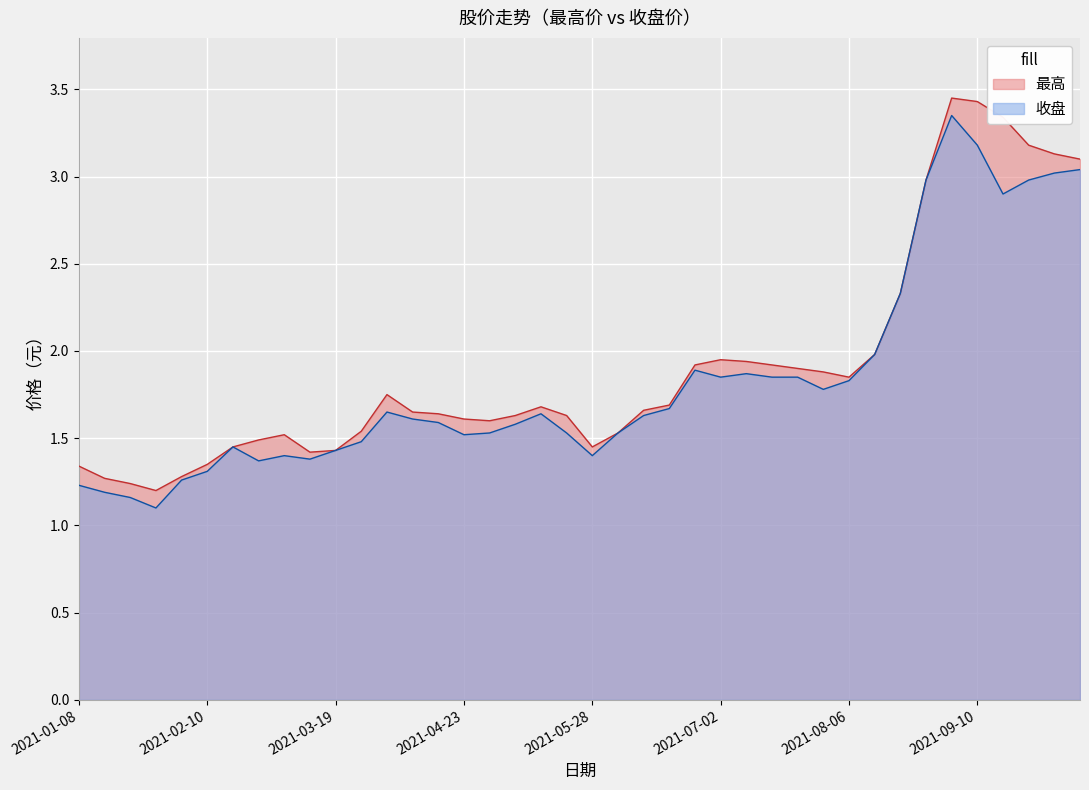

What is the difference between the maximum and minimum values in the 收盘 series?

2.2